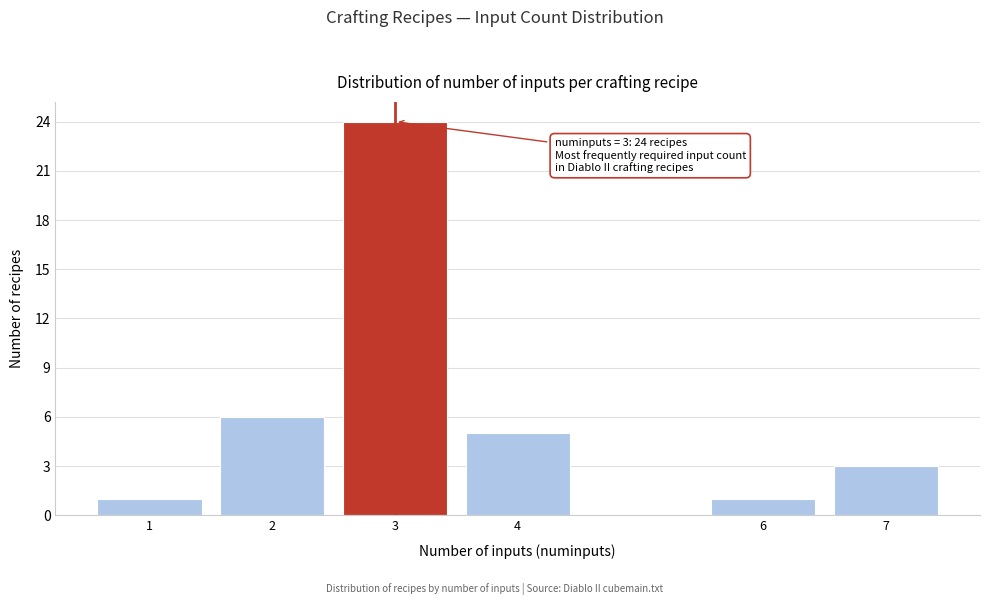

Reading right to left, transcribe all the data shown in this chart.

7=3	6=1	4=5	3=24	2=6	1=1